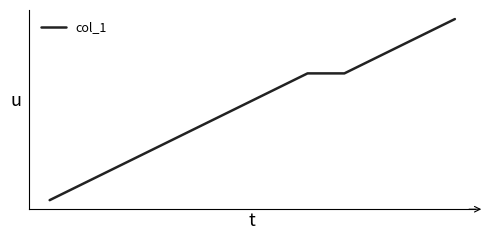

Does the chart display data point markers on the line(s)?

No